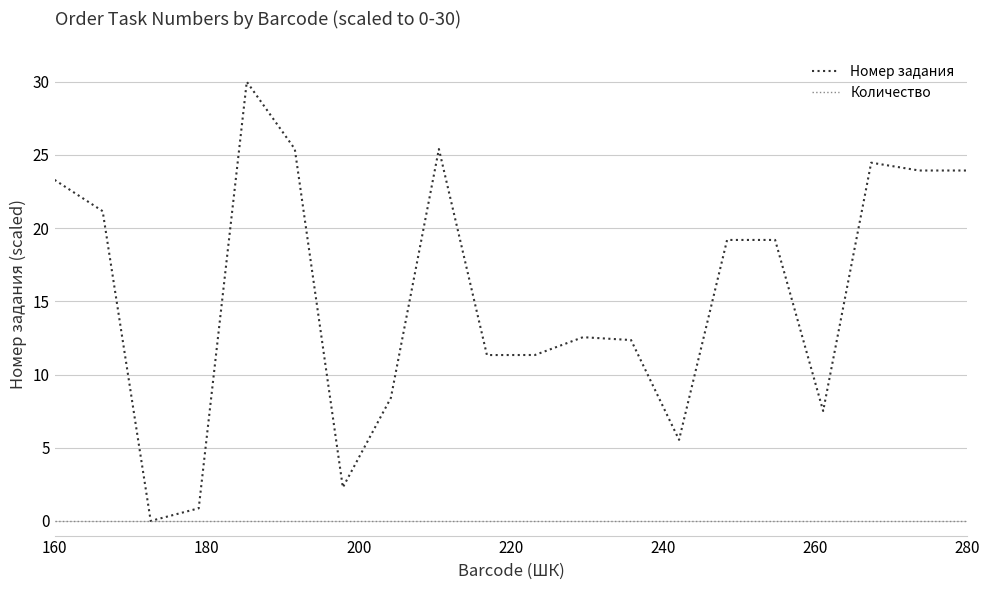

What is the maximum value for Номер задания?

30.0